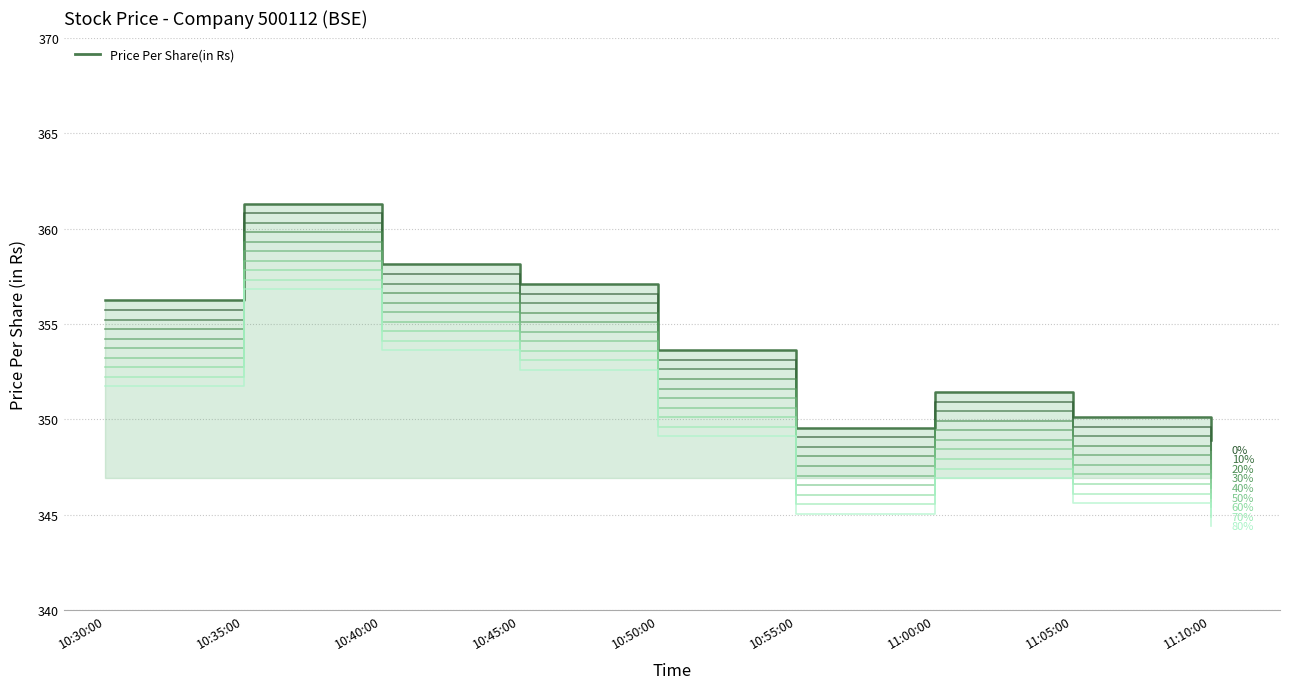

The value at 10:40:00 is 172.9. True or false?

False